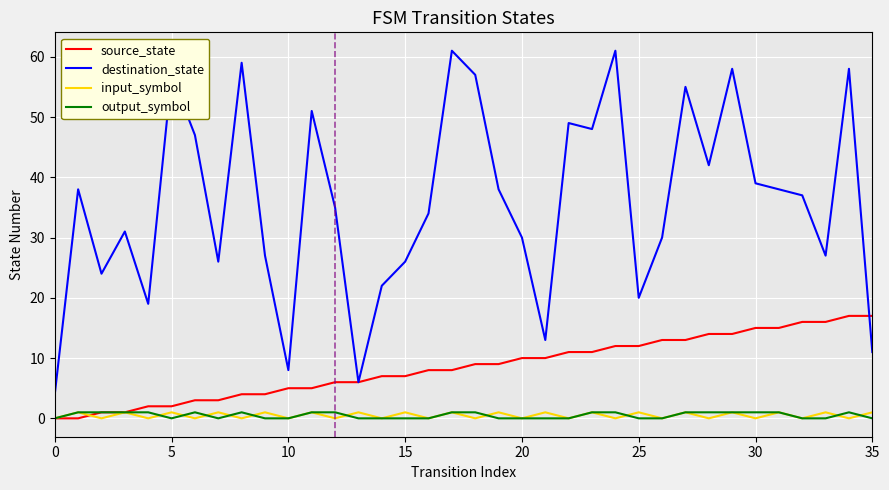

Which series has the largest range (max minus min)?

destination_state